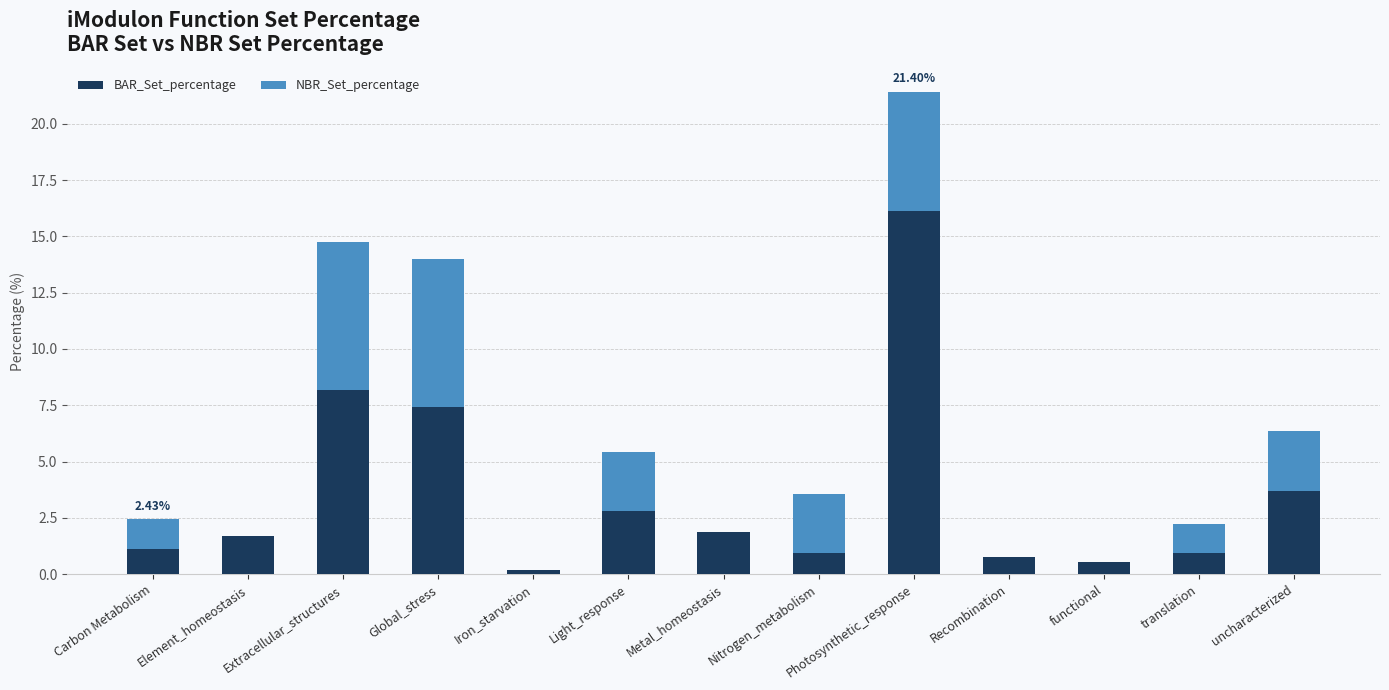

At which label does BAR_Set_percentage reach its peak?

Photosynthetic_response